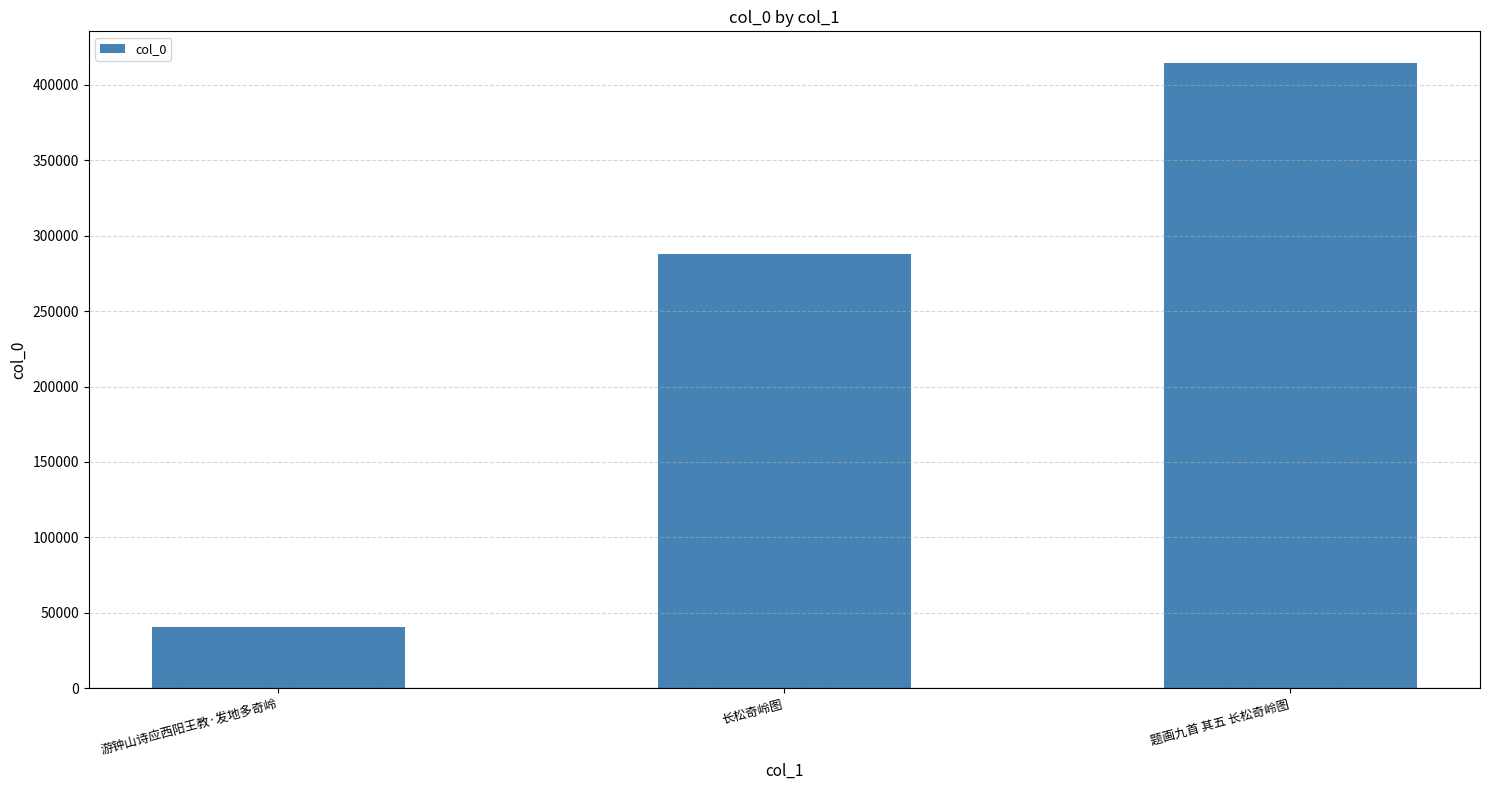

Approximately how many times larger is the value at 长松奇岭图 compared to 题画九首 其五 长松奇岭图?

0.7